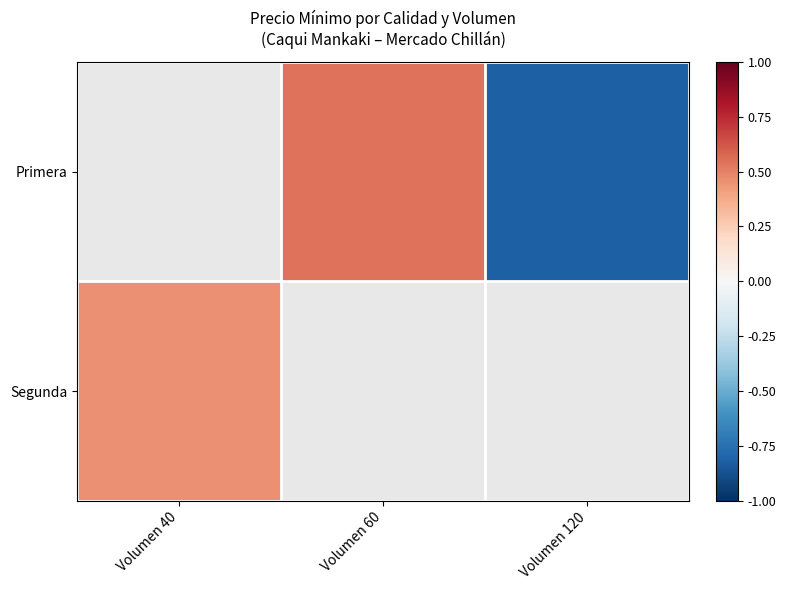

True or false: Segunda has a value of 0.6 at Volumen 40.

False